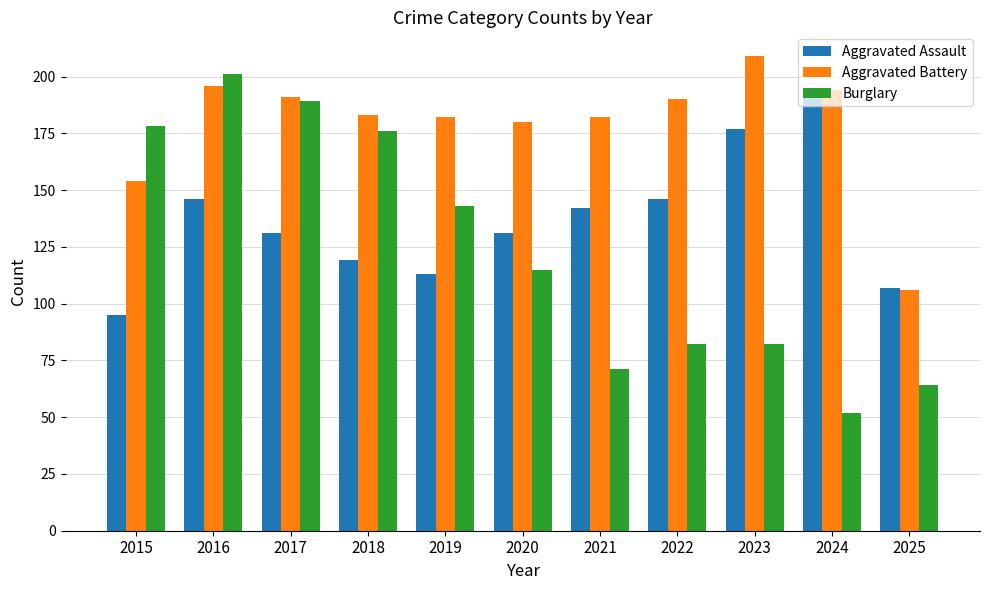

What is the total value across all series at 2016?

543